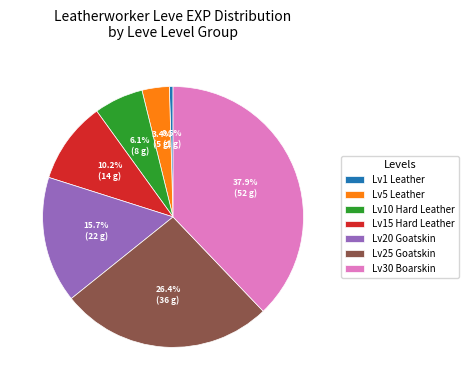

To the nearest percent, what is the difference between the largest and smallest slice percentages?

37%